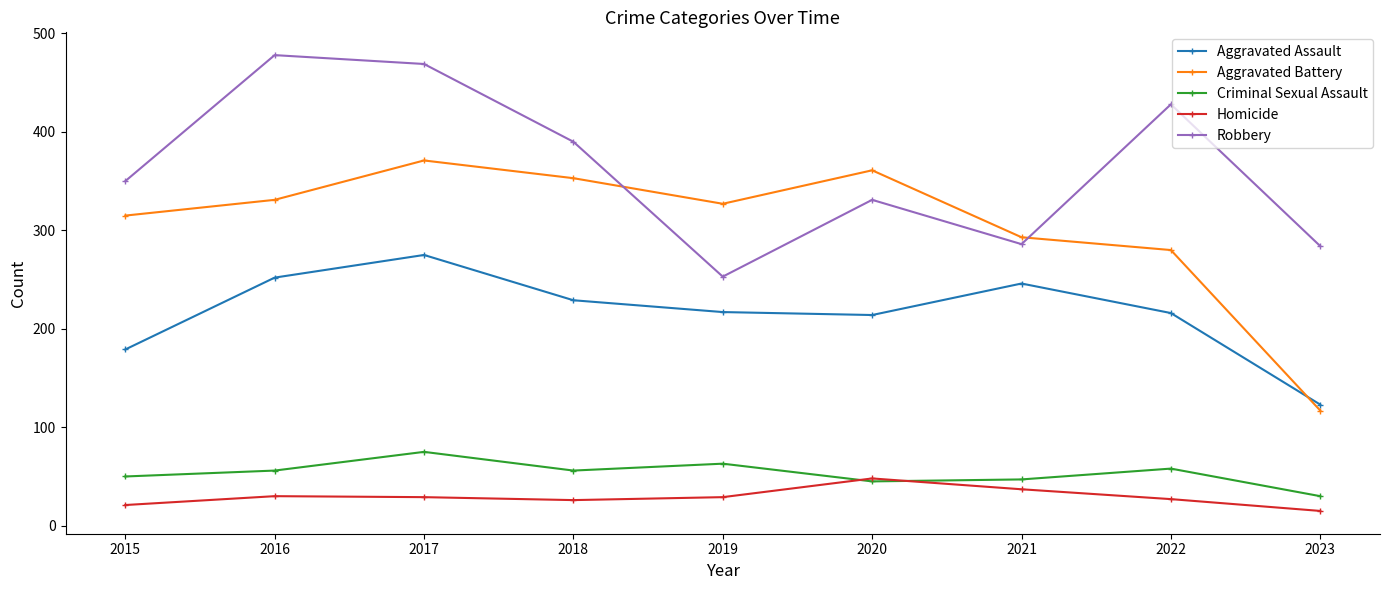

True or false: Robbery and Homicide intersect in this chart.

False